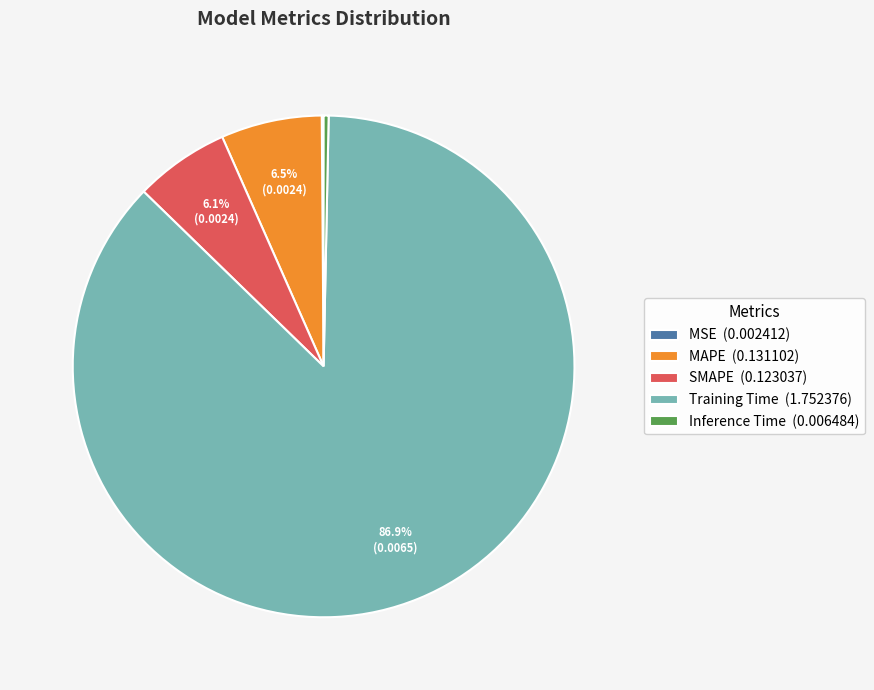

What is the largest slice in the pie chart?

Training Time